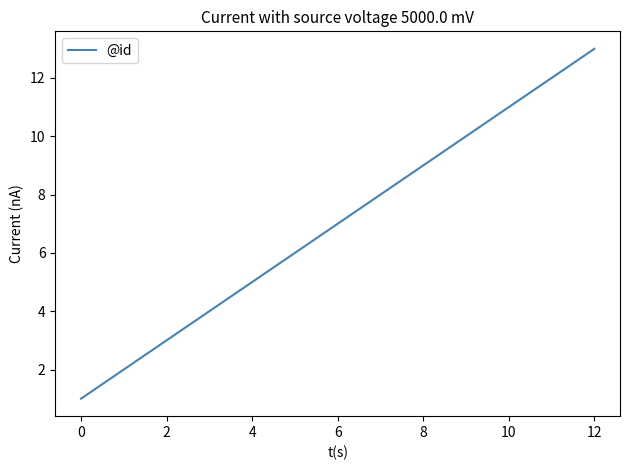

What is the average value?

7